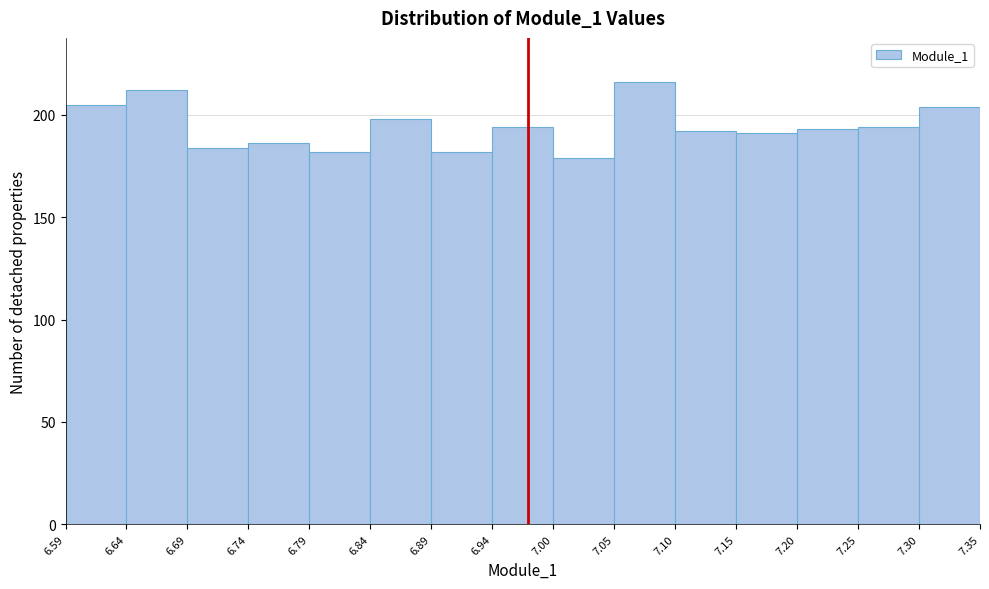

What is the height of the bar covering 6.79 to 6.84 on the x-axis? The values are not printed on the chart, so give them approximately, as read against the axis.

180